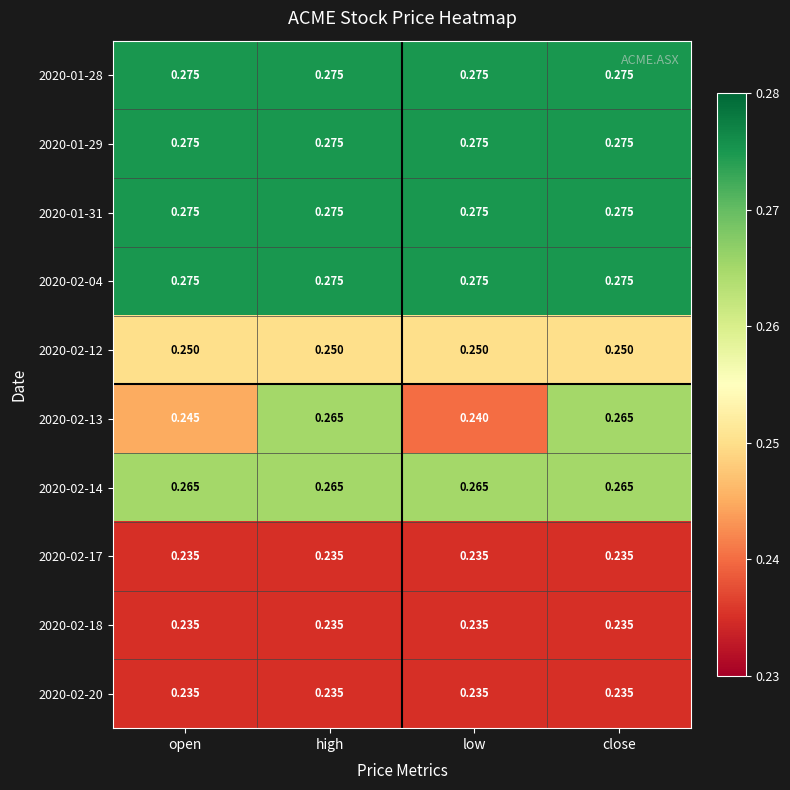

Is the value of 2020-02-13 at close greater than the value of 2020-02-18 at open?

Yes